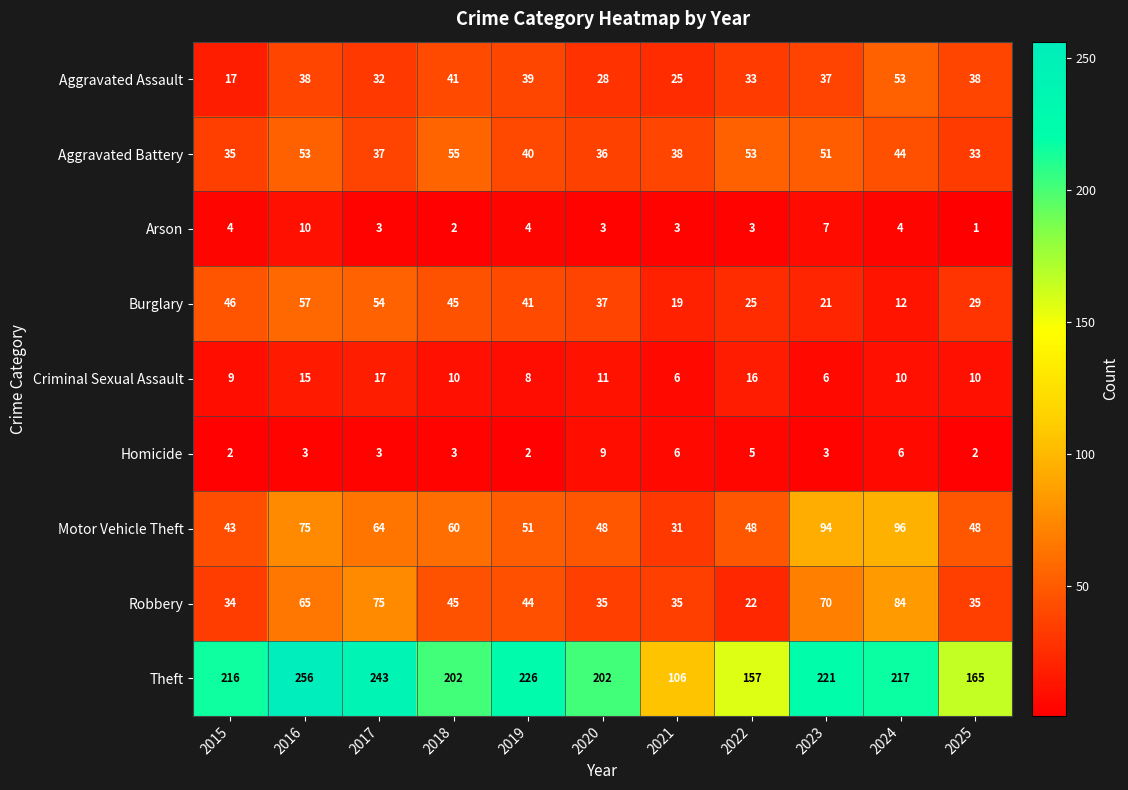

Which category has the lowest value across all series?

2025